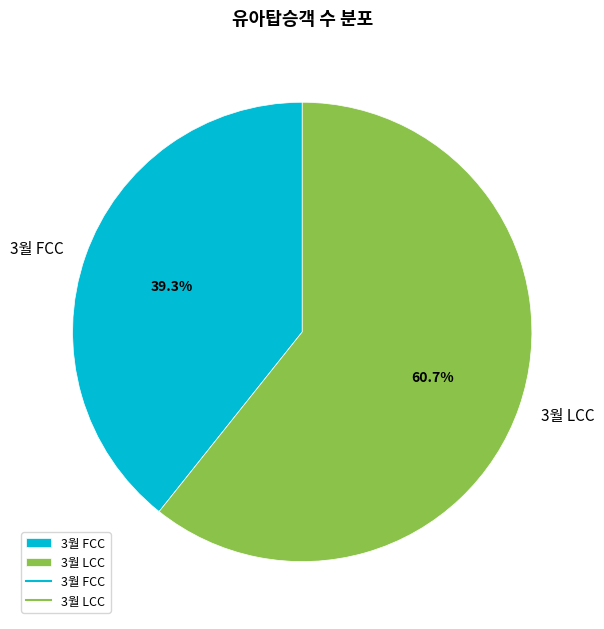

What percentage is the 3월 FCC slice, to the nearest percent?

39%